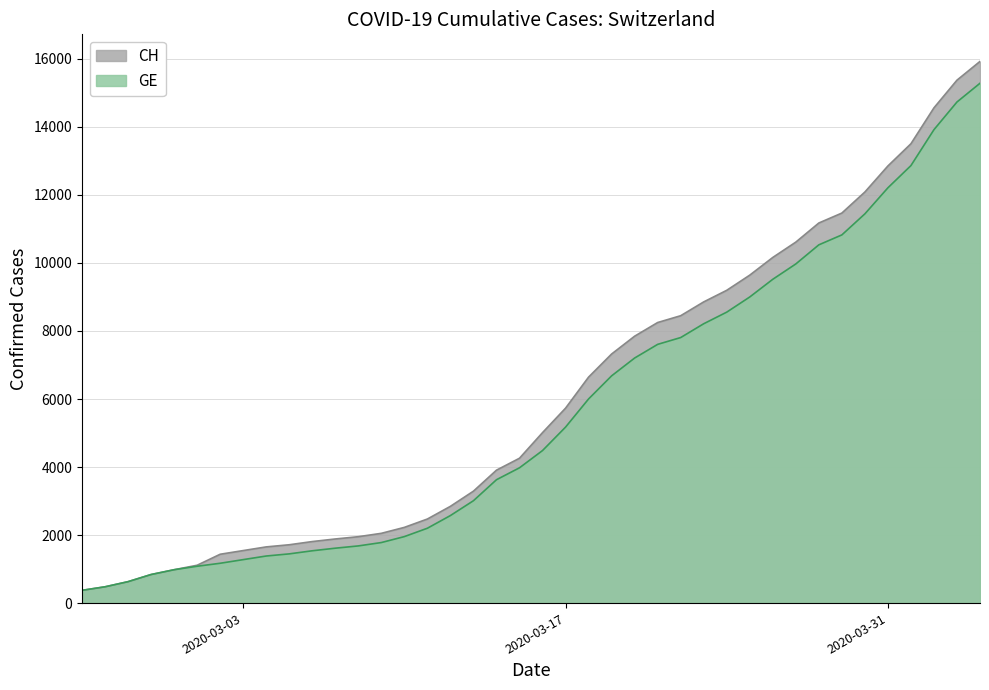

List the labels in order of GE value, smallest first.

2020-02-25, 2020-02-26, 2020-02-27, 2020-02-28, 2020-02-29, 2020-03-01, 2020-03-02, 2020-03-03, 2020-03-04, 2020-03-05, 2020-03-06, 2020-03-07, 2020-03-08, 2020-03-09, 2020-03-10, 2020-03-11, 2020-03-12, 2020-03-13, 2020-03-14, 2020-03-15, 2020-03-16, 2020-03-17, 2020-03-18, 2020-03-19, 2020-03-20, 2020-03-21, 2020-03-22, 2020-03-23, 2020-03-24, 2020-03-25, 2020-03-26, 2020-03-27, 2020-03-28, 2020-03-29, 2020-03-30, 2020-03-31, 2020-04-01, 2020-04-02, 2020-04-03, 2020-04-04